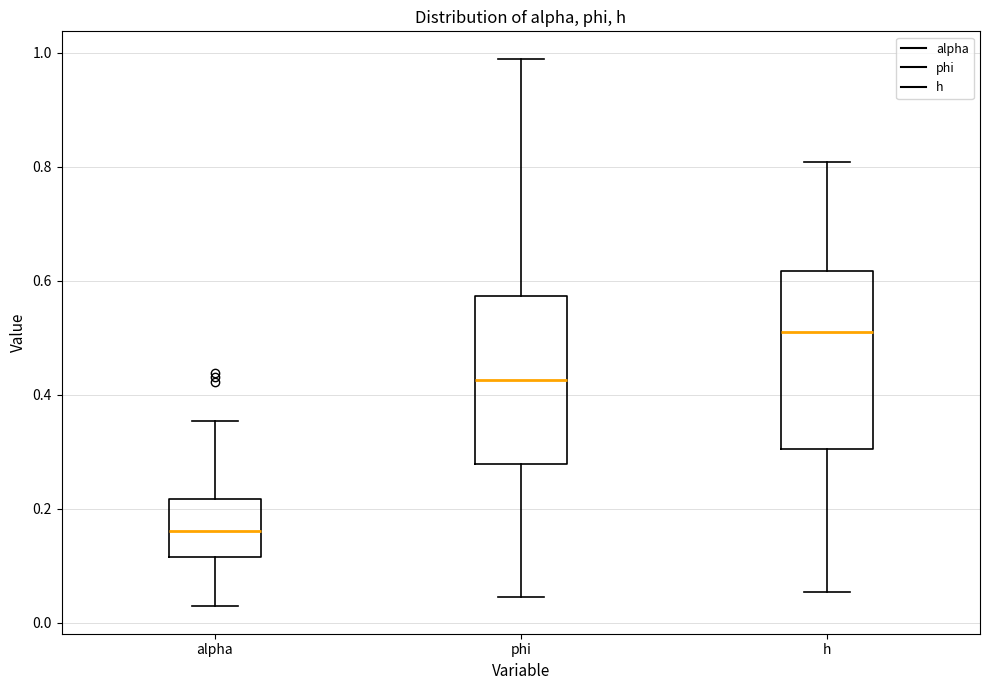

Which box has the lowest median line?

alpha